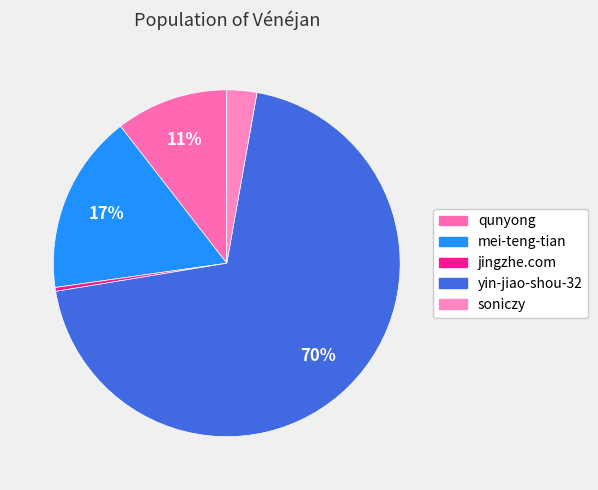

True or false: qunyong accounts for 11% of the total.

True